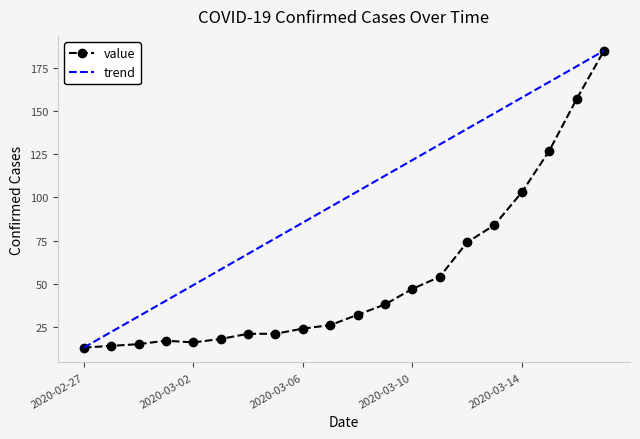

Count the number of values greater than 32.

9